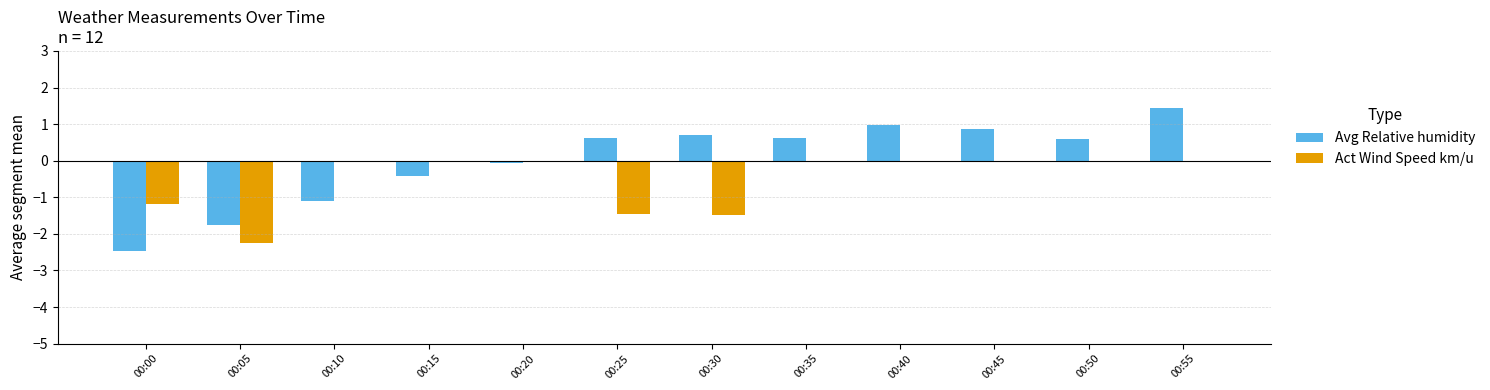

Is the value of Act Wind Speed km/u at 00:15 greater than the value of Avg Relative humidity at 00:25?

No